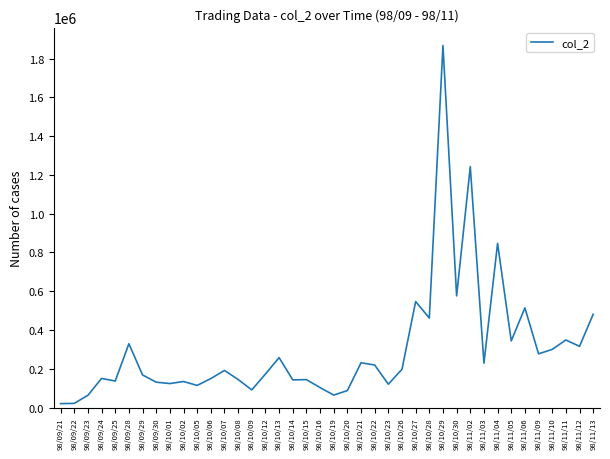

What is the difference between the maximum and minimum values?

1846920